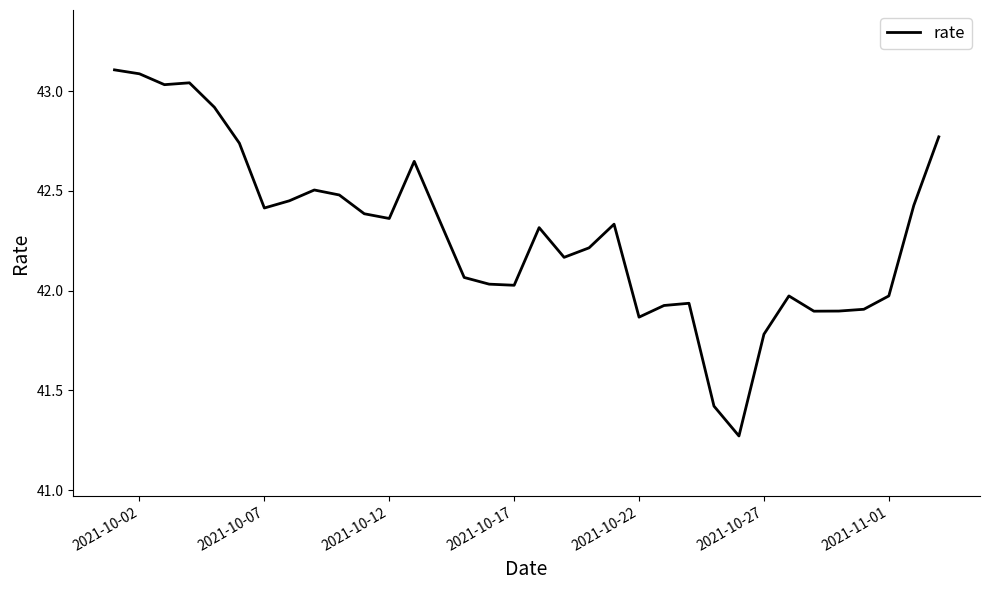

What is the difference between the maximum and minimum values?

1.8